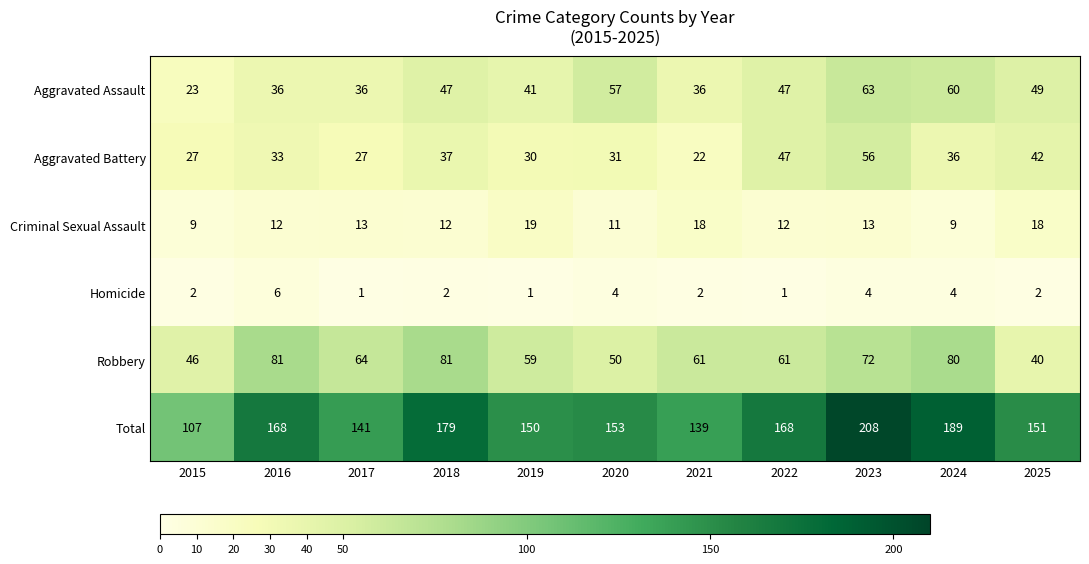

What is the difference between the maximum and minimum values in the Criminal Sexual Assault series?

10